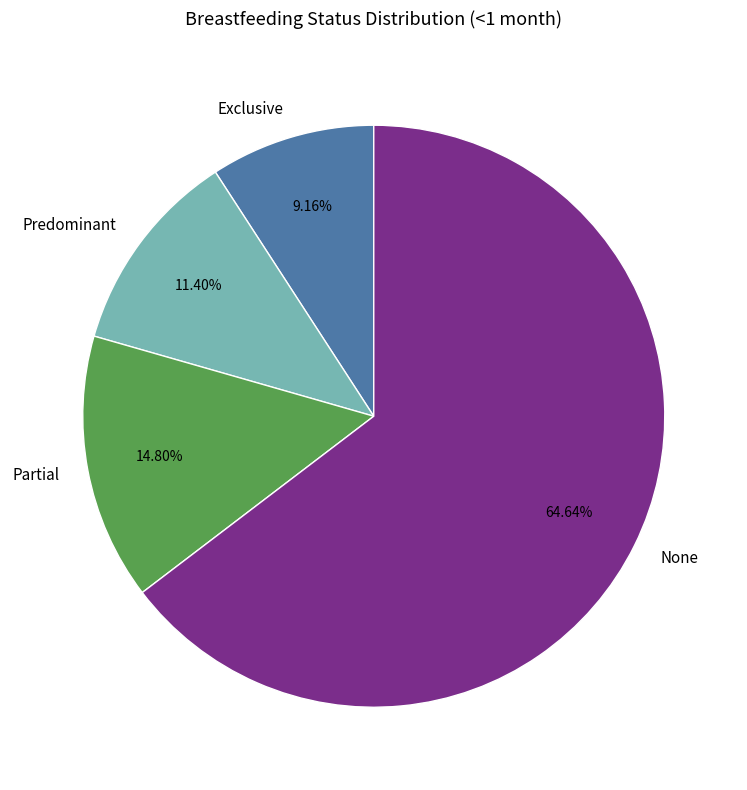

The Partial slice represents 29% of the pie. True or false?

False